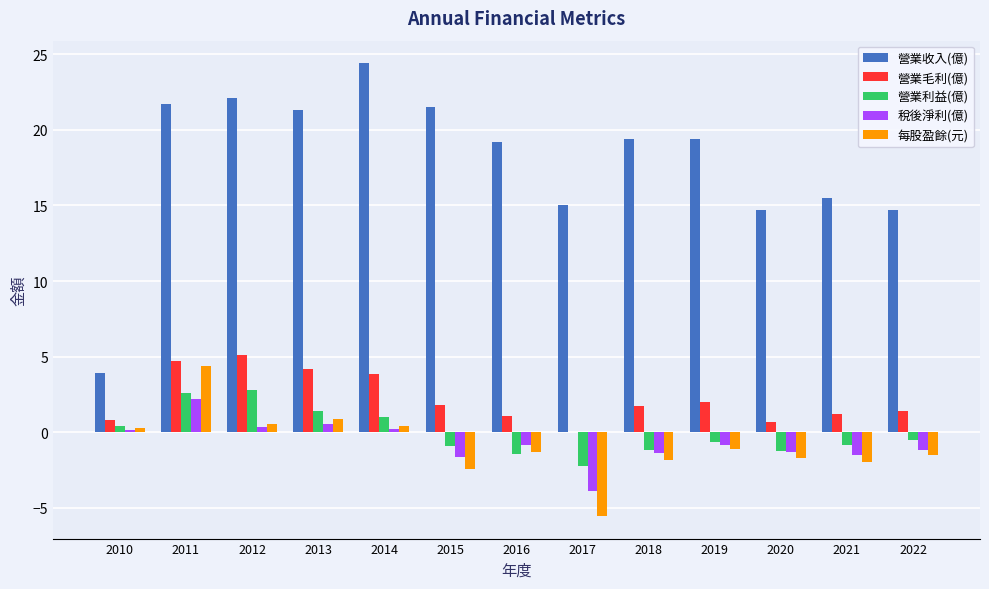

What is the spread (max minus min) of values at 2015?

23.9